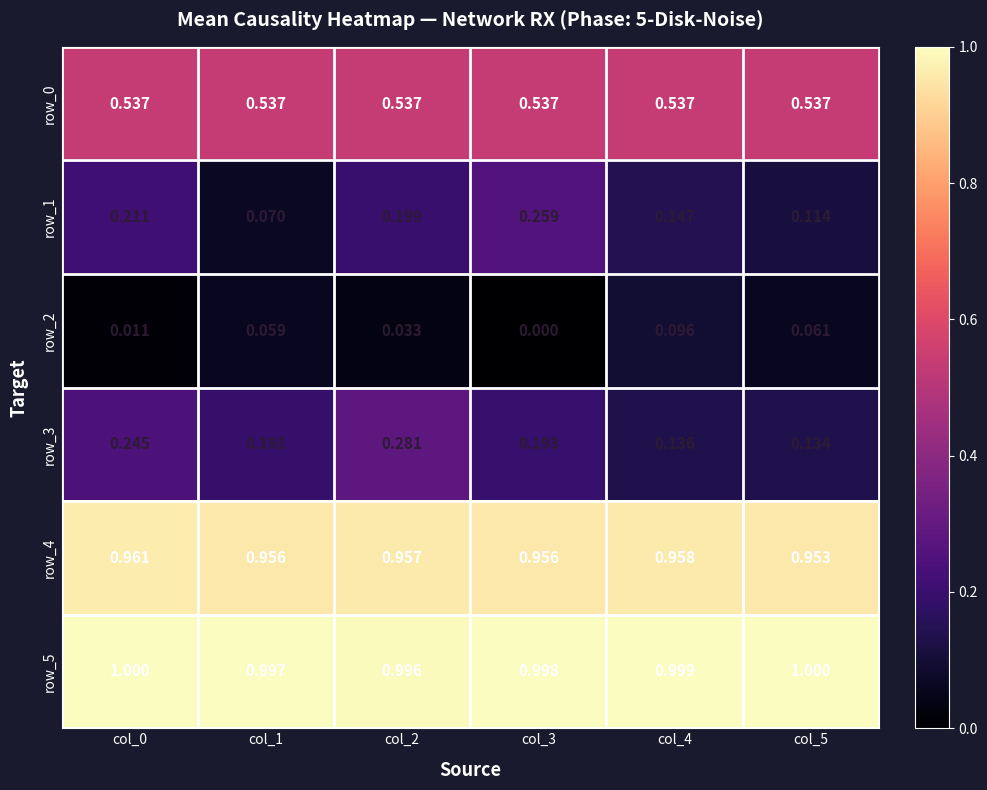

What value does the row_4 series have at col_4?

1.0